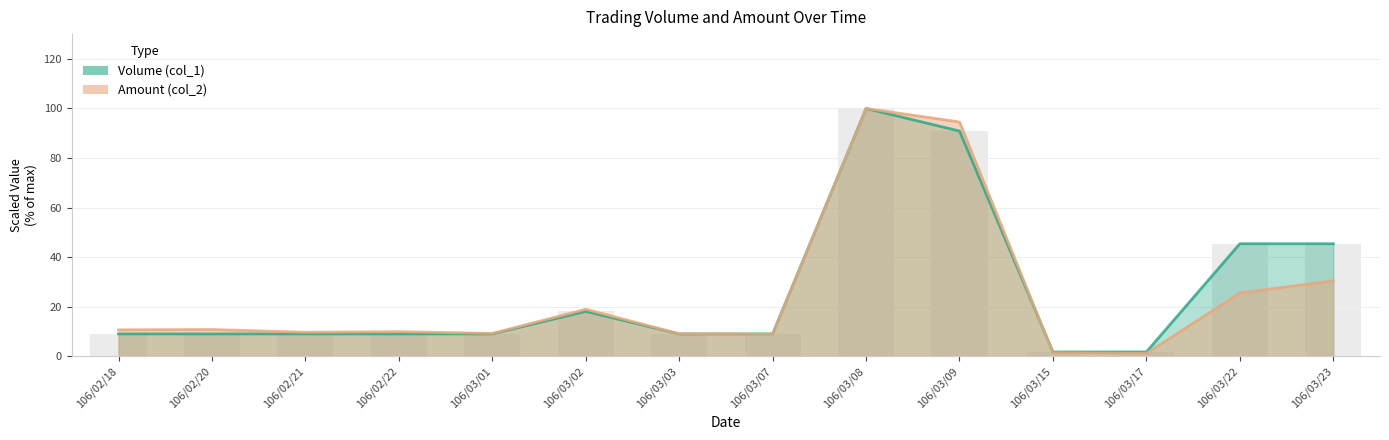

Which series has the largest total across all categories?

Volume (col_1) (line)